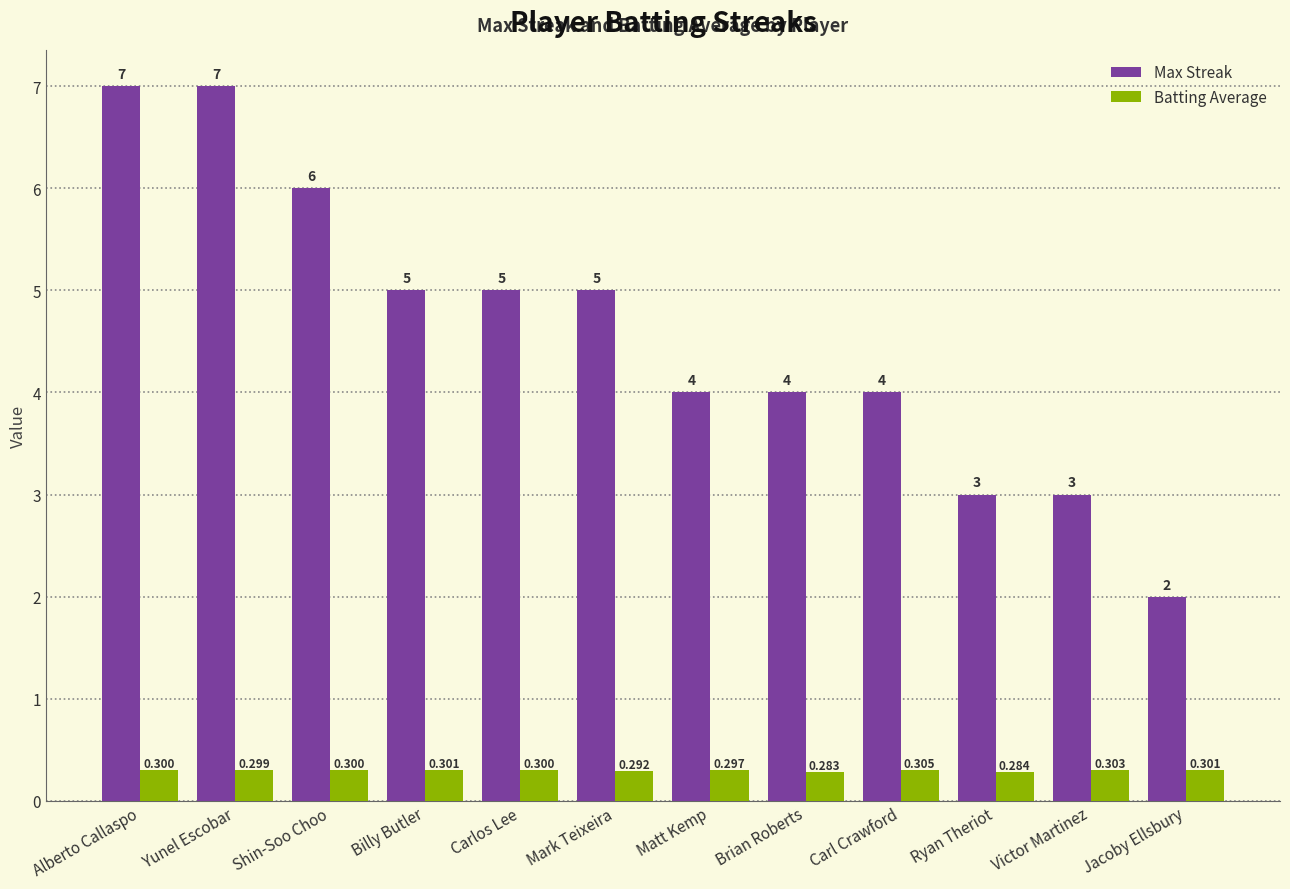

What is the sum of all Batting Average values?

3.6